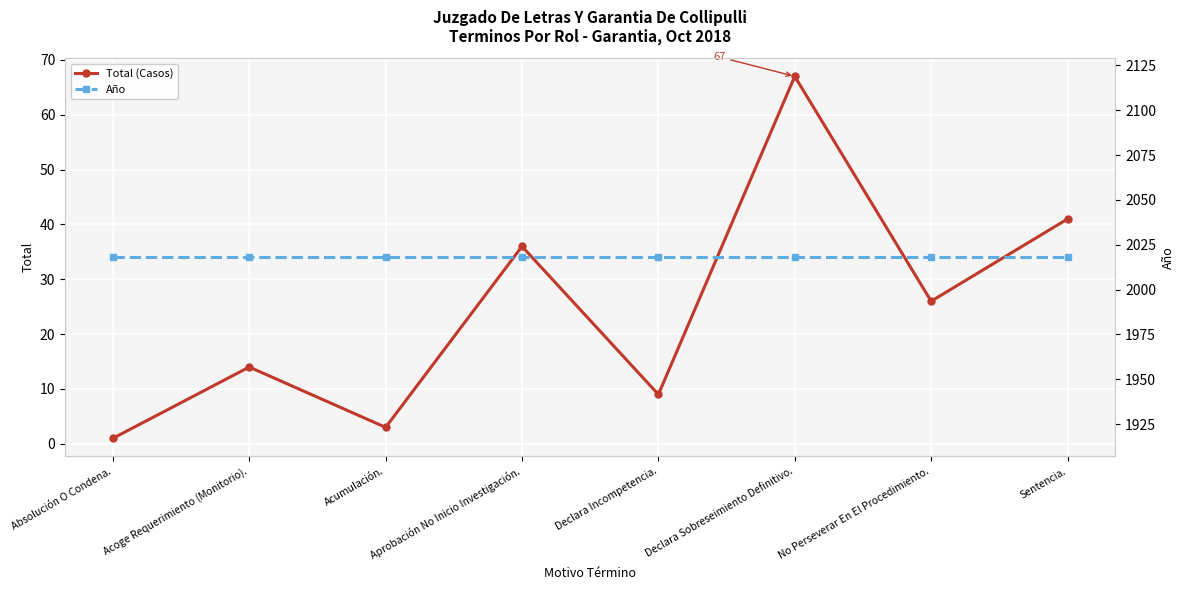

What is the value of the Total (Casos) point at the 4th from the left?

36